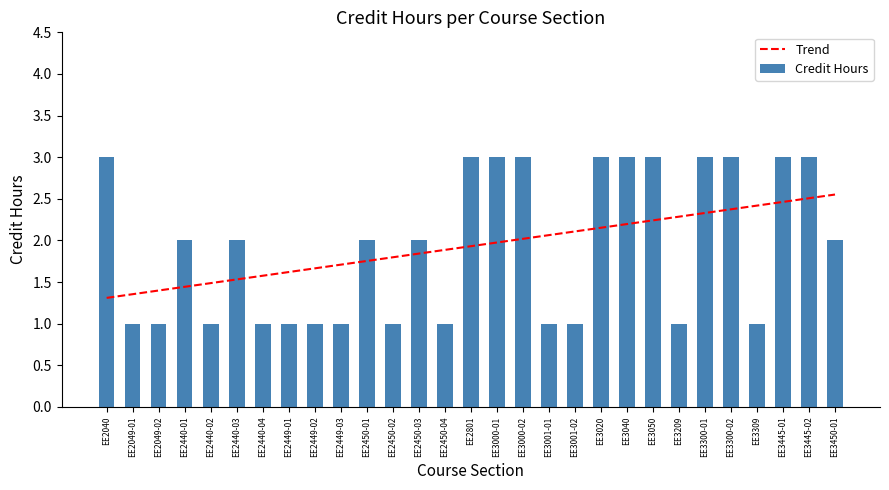

The Trend series shows 2.0 at EE3000-02. True or false?

True